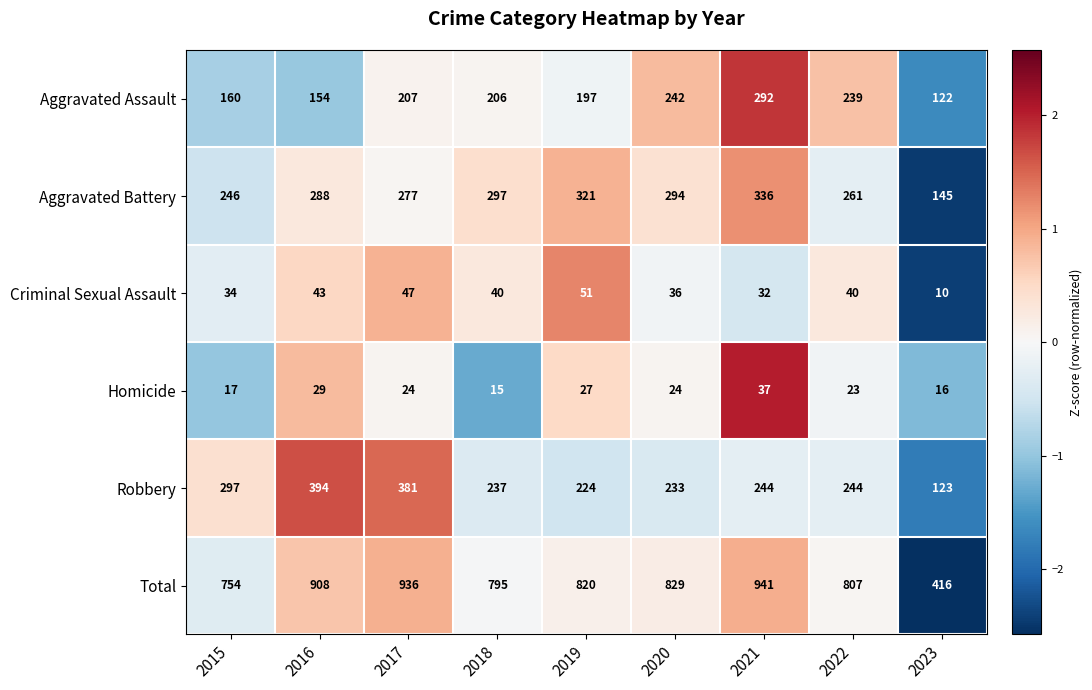

Where does the Homicide series first go above 24?

2016